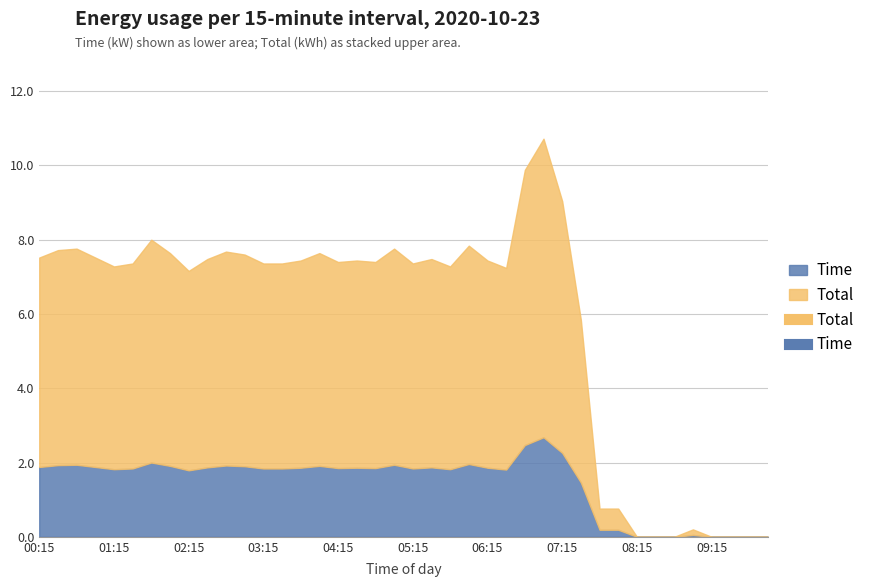

Which label corresponds to the largest value in the chart?

07:00